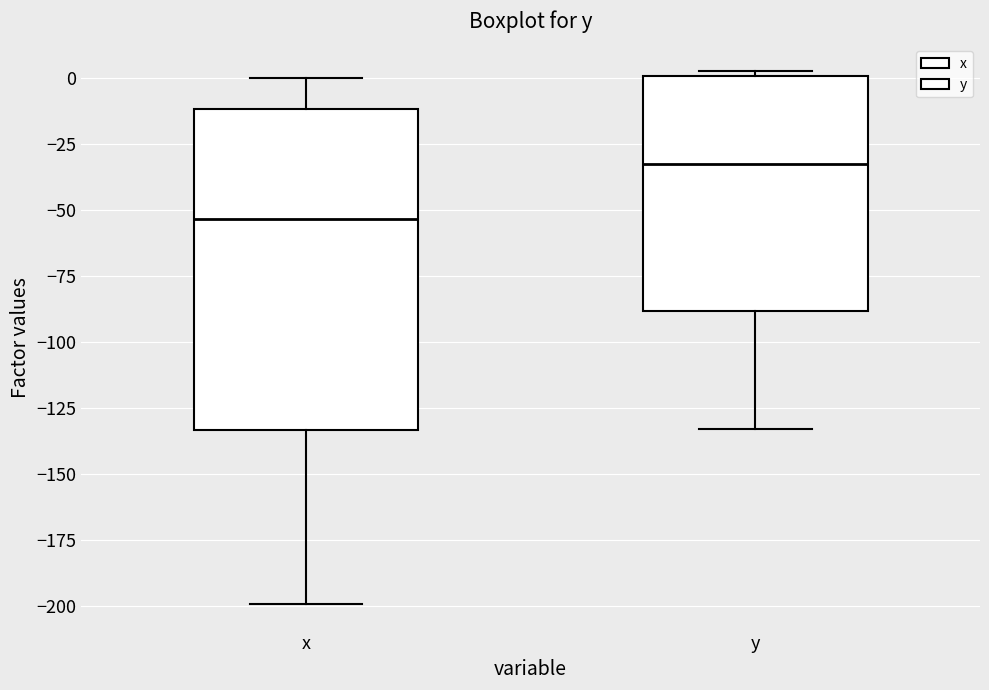

Reading left to right, read every box against the y-axis: the position of its median line, the range the box covers, and the ends of its whiskers. The values are not printed on the chart, so give them approximately, as read against the axis.

x: median -55, box -135 to -10, whiskers -200 to 0
y: median -35, box -90 to 0, whiskers -135 to 5